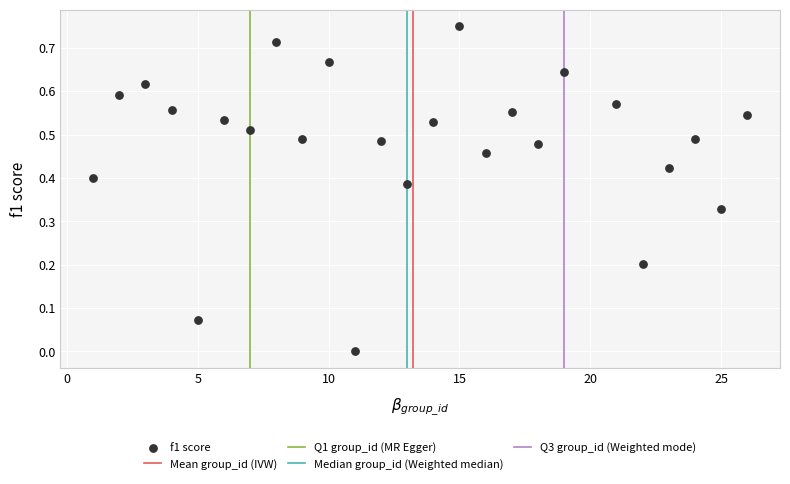

What is the range of X values (max minus min)?

25.0